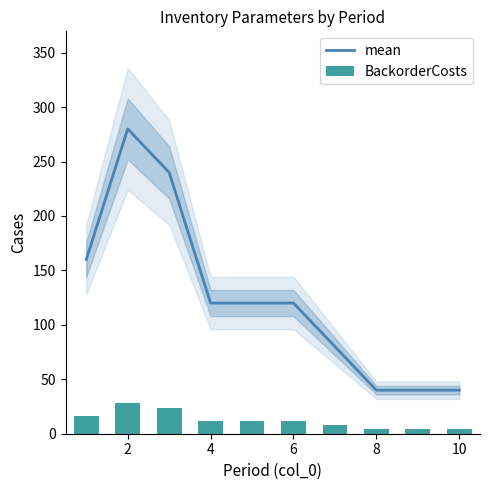

What is the minimum value for mean?

40